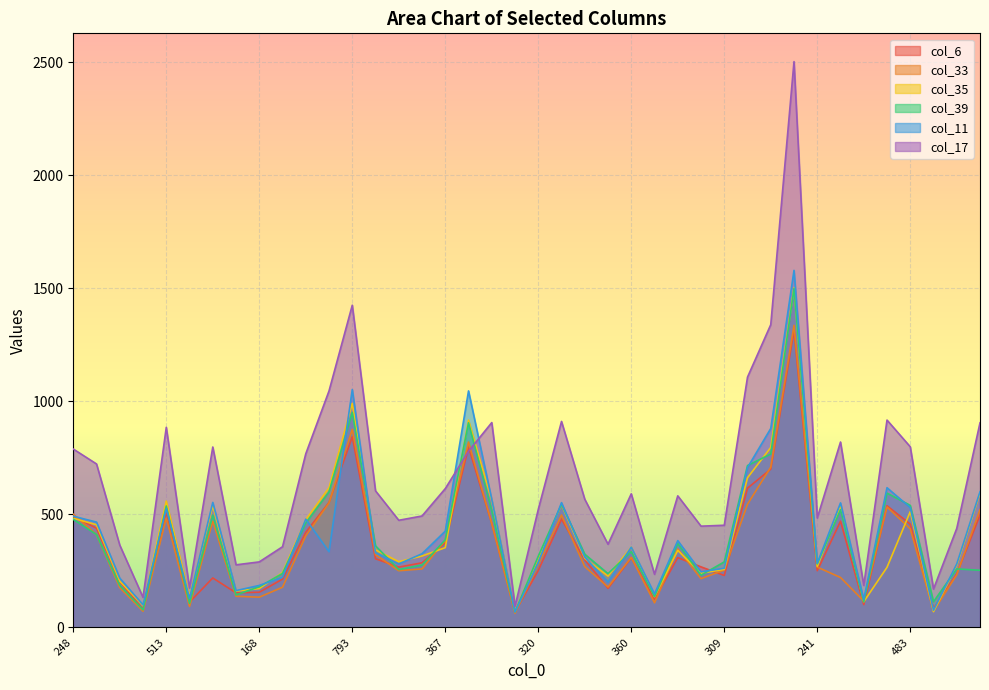

Which category has the lowest value across all series?

77